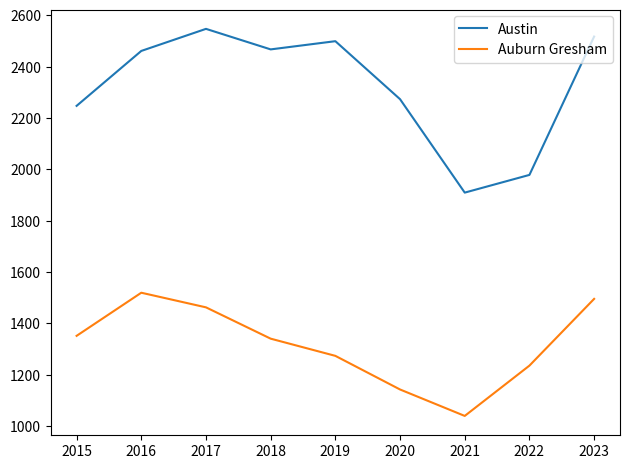

True or false: Austin has a value of 1909 at 2021.

True